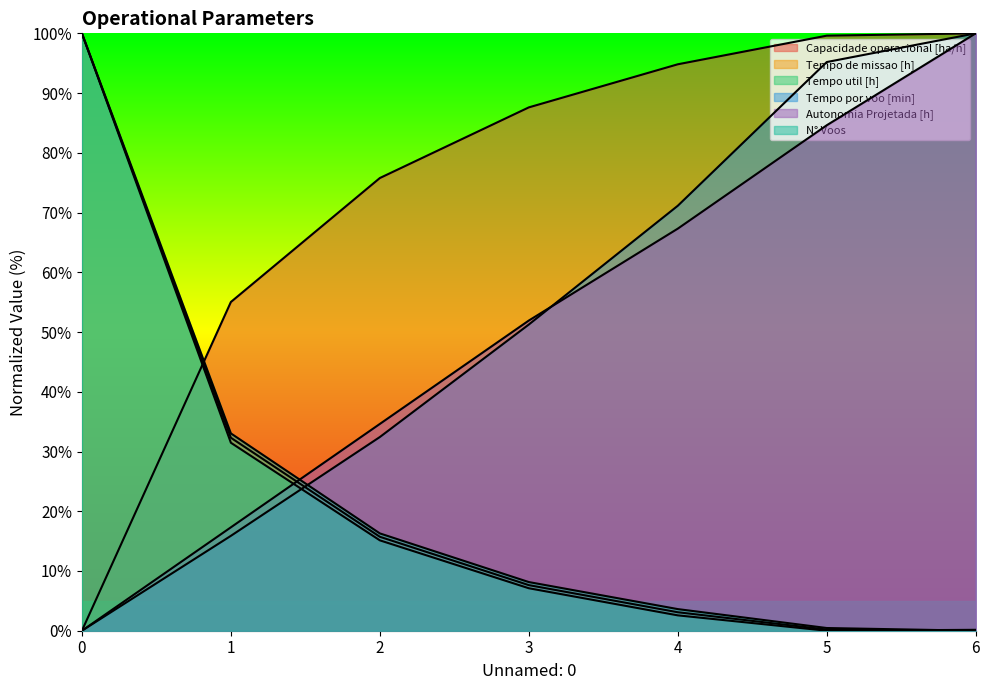

How many lines are shown in the chart?

6